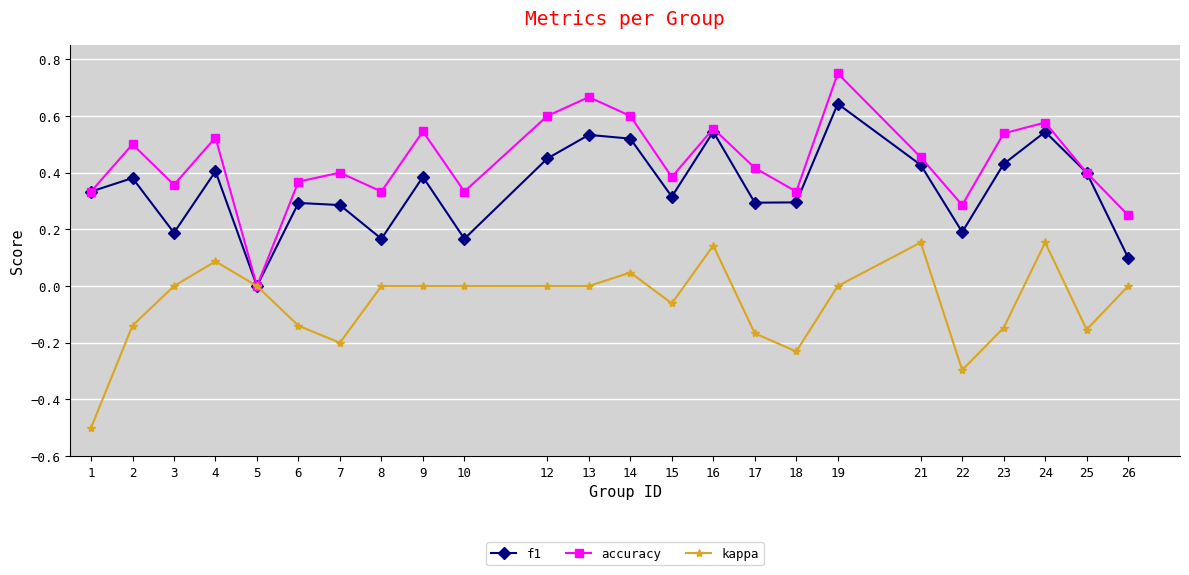

Rank the series by their average value, from highest to lowest.

accuracy, f1, kappa